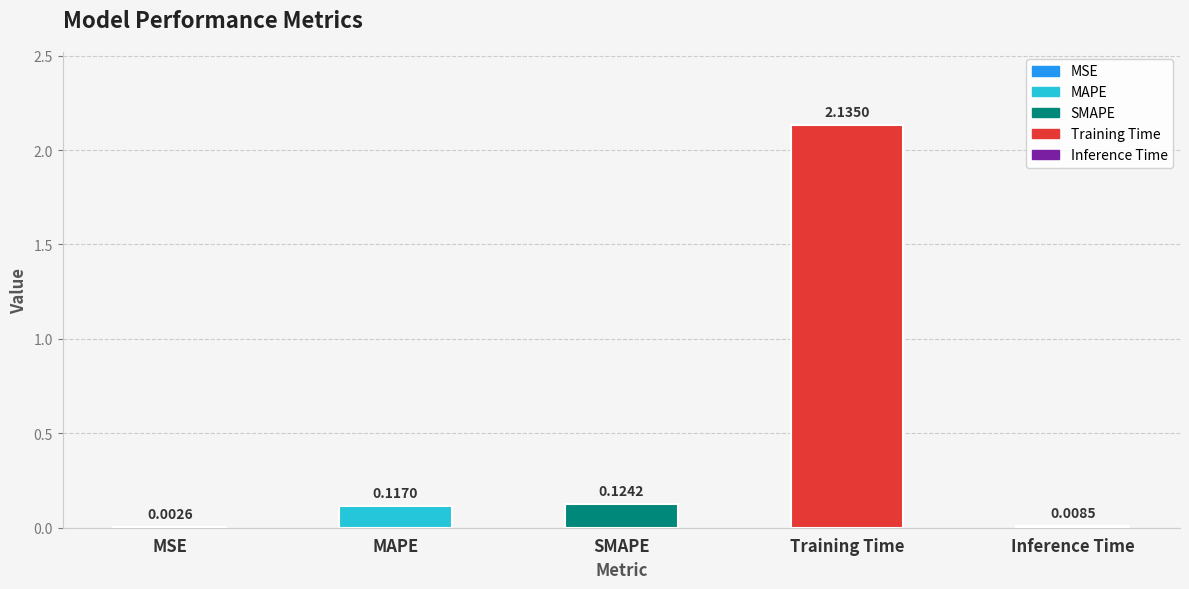

Which label corresponds to the largest value in the chart?

Training Time